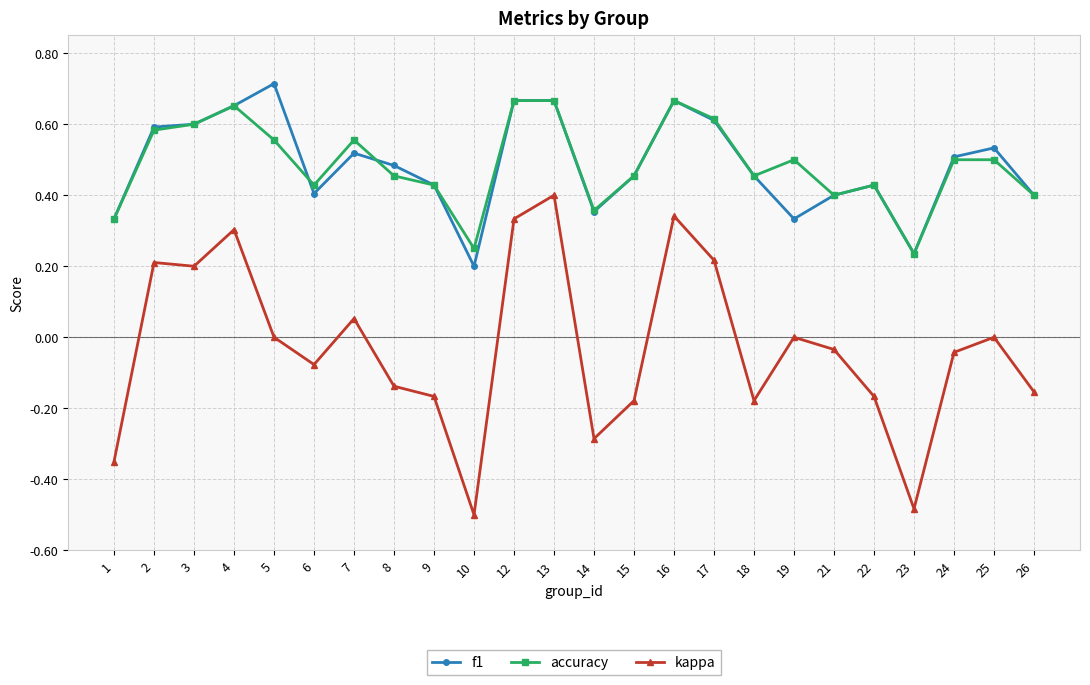

Rank the series at 7 from lowest to highest value.

kappa, f1, accuracy